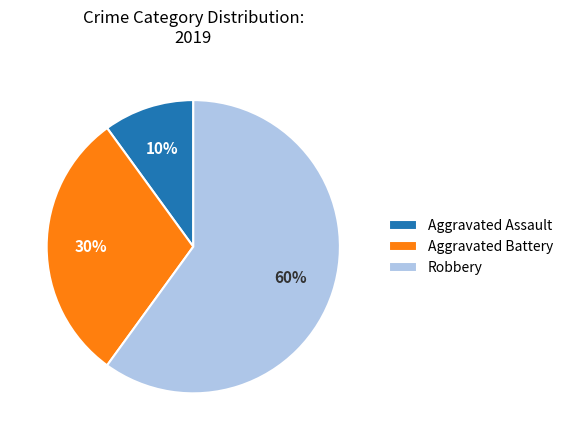

Is Robbery the majority of the pie?

Yes